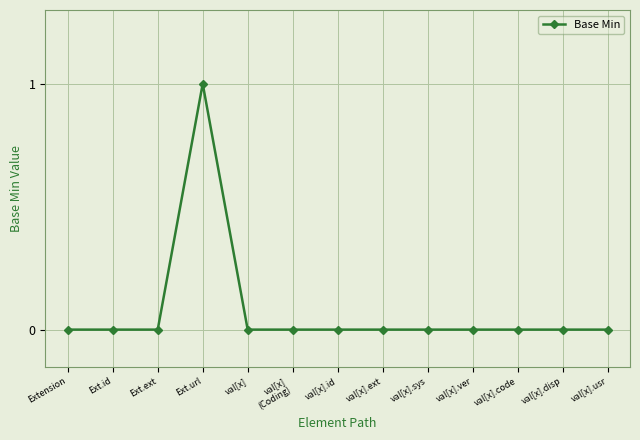

True or false: there are more than 0 points higher than both neighbors.

True